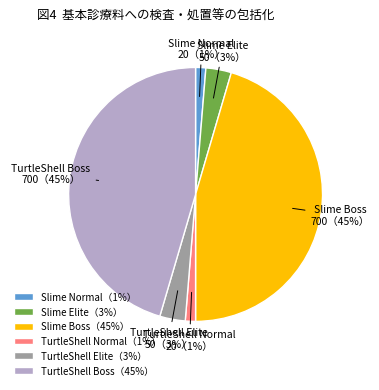

Between Slime Boss and TurtleShell Elite, which is larger?

Slime Boss